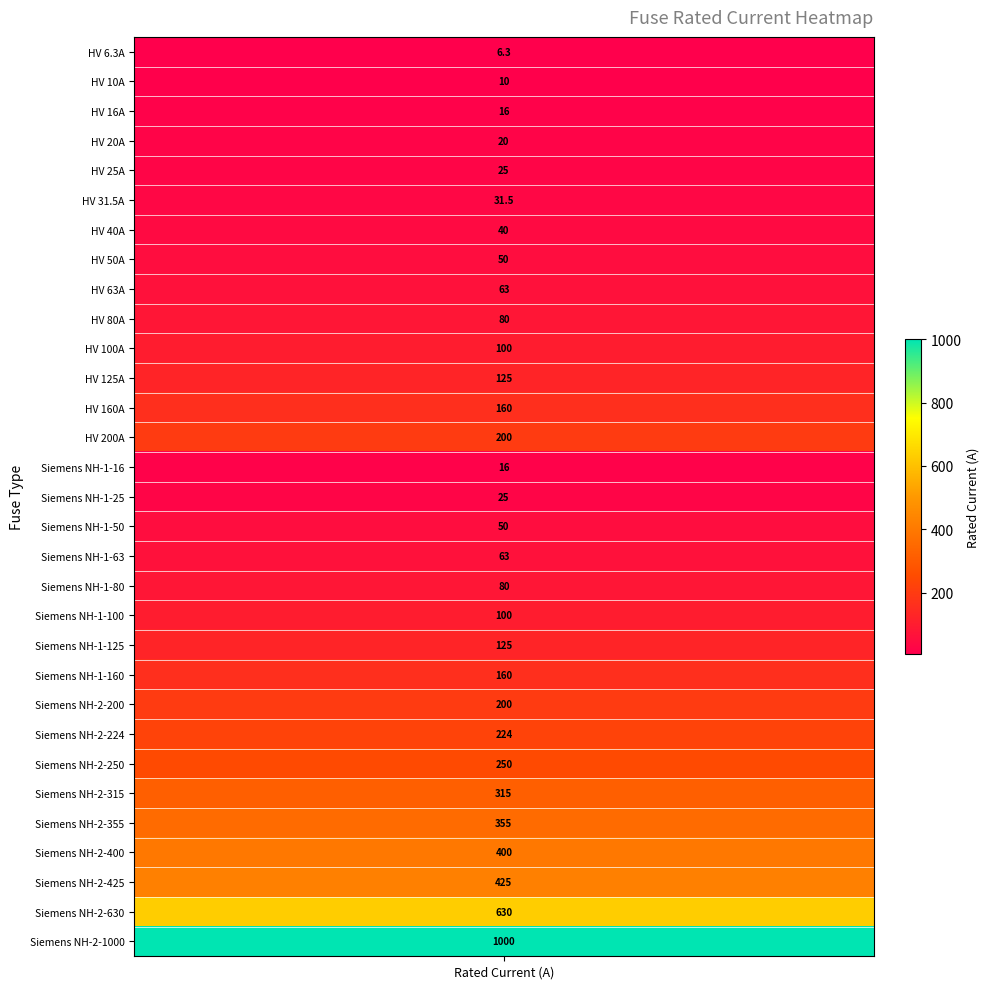

List the labels in order of value, largest first.

30, 29, 28, 27, 26, 25, 24, 23, 13, 22, 12, 21, 11, 20, 10, 19, 9, 18, 8, 17, 7, 16, 6, 5, 4, 15, 3, 2, 14, 1, i_rated